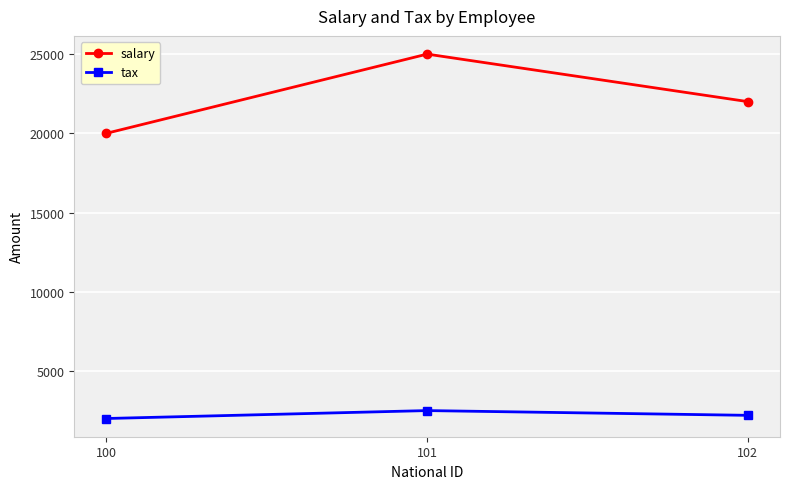

Which series has the widest spread of values?

salary